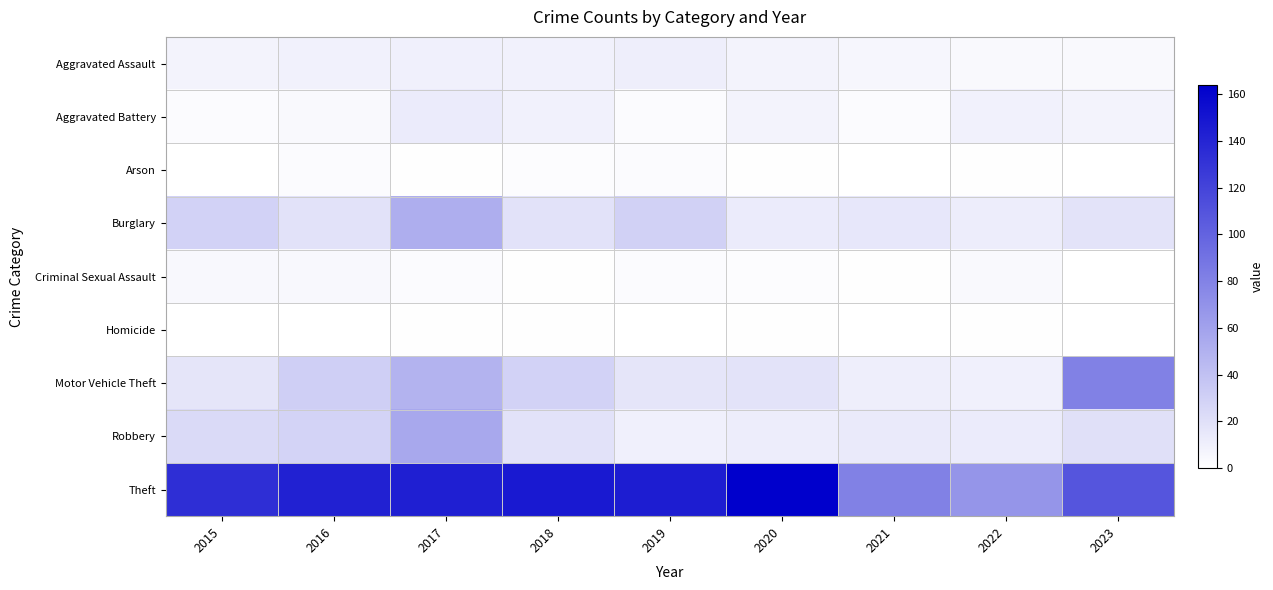

Rank the series at 2019 from lowest to highest value.

Homicide, Aggravated Battery, Arson, Criminal Sexual Assault, Robbery, Aggravated Assault, Motor Vehicle Theft, Burglary, Theft